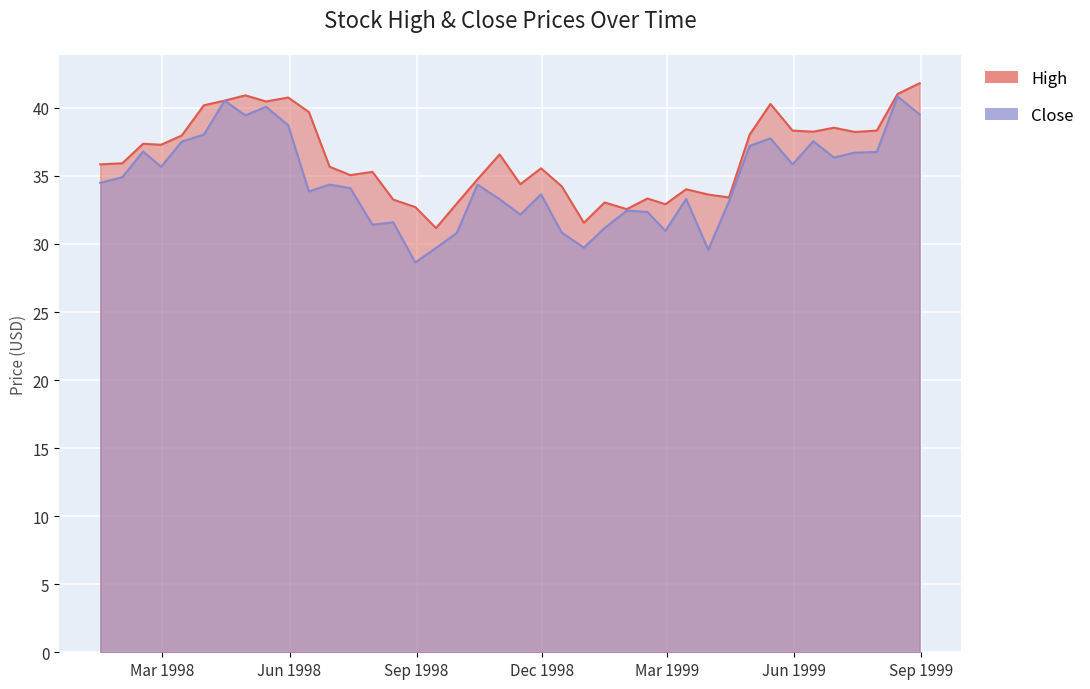

What is the value of the Close point at the 14th from the left?

31.4